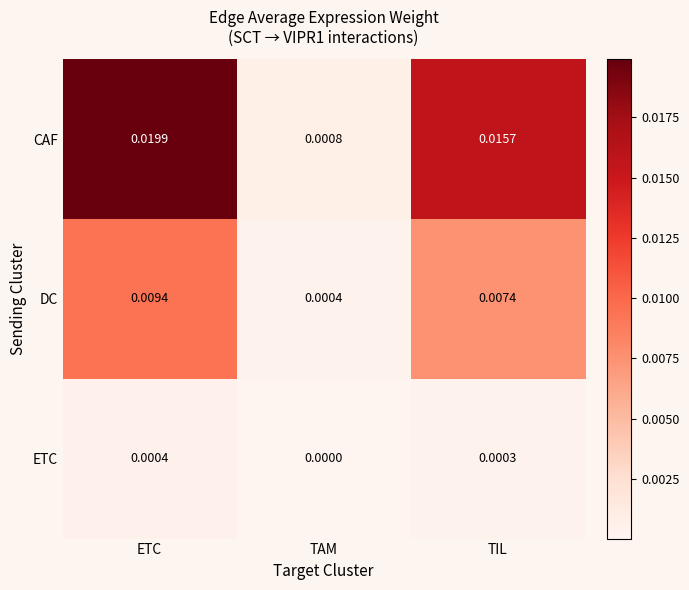

Rank the series by their maximum value, from highest to lowest.

CAF, DC, ETC